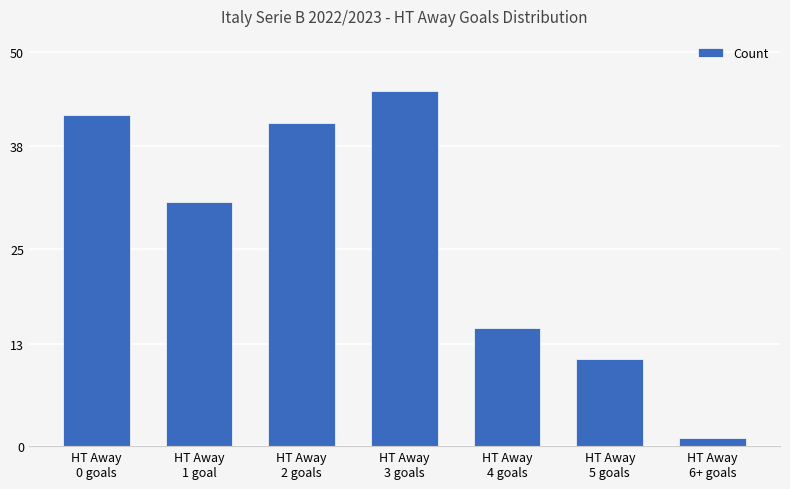

What is the difference between the values at HT Away
6+ goals and HT Away
5 goals?

10